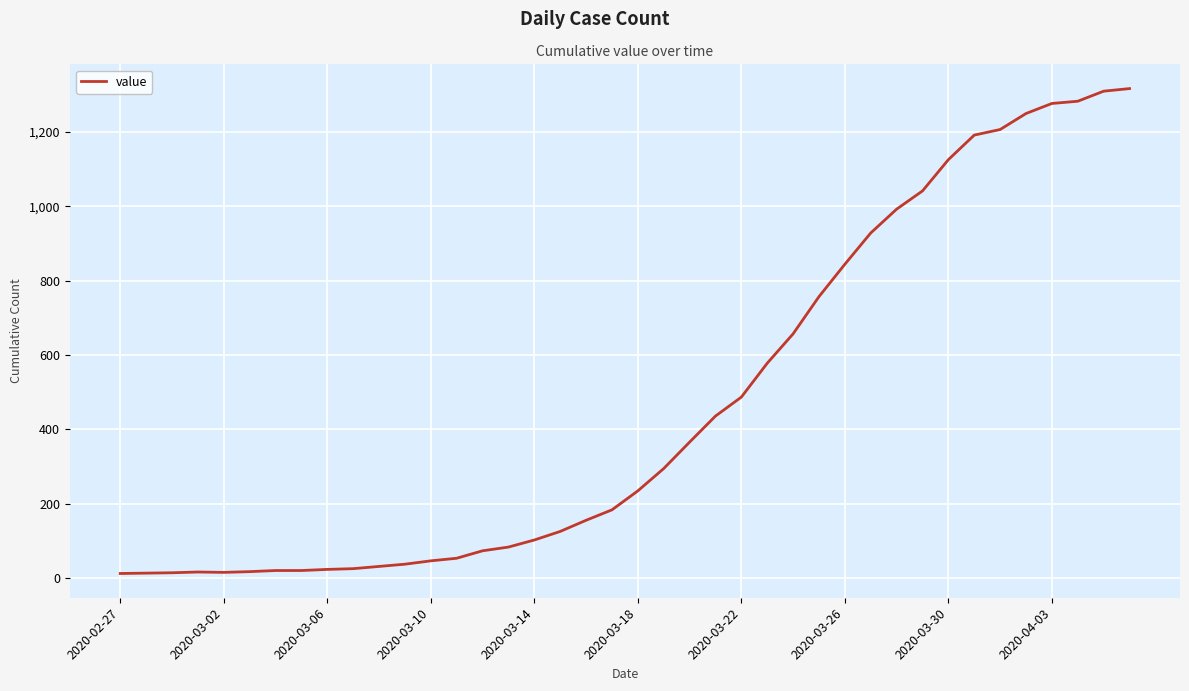

What is the greatest value displayed?

1316